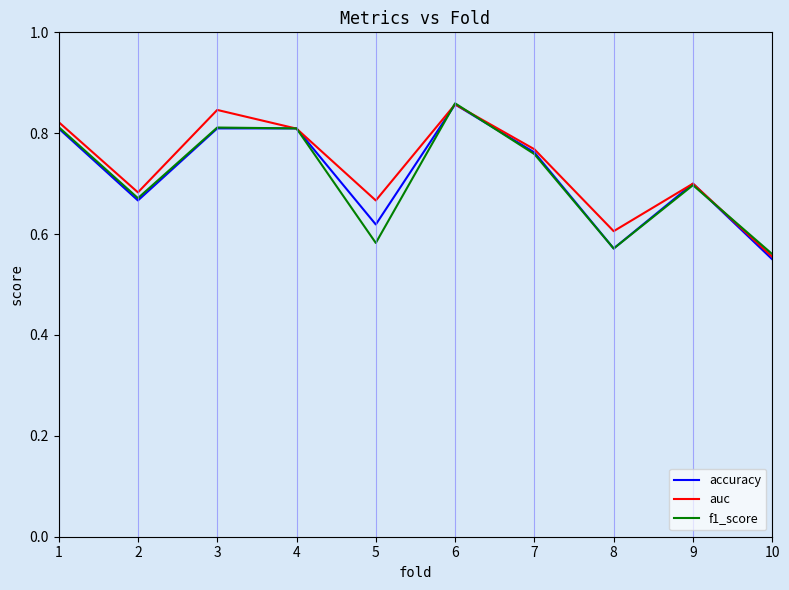

What is the total value across all series at 3?

2.5